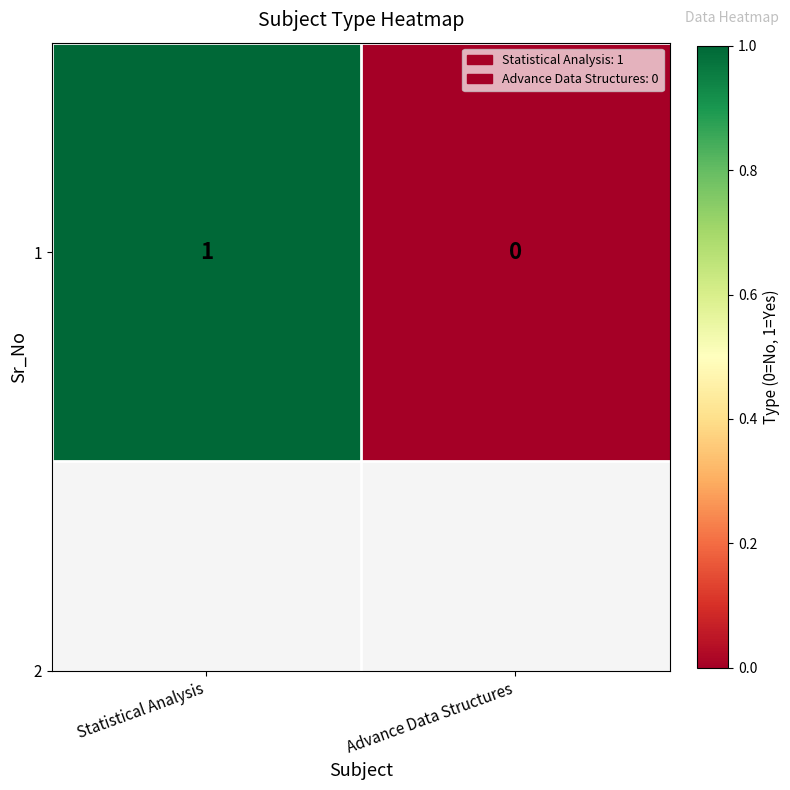

What is the difference between the maximum and minimum values?

1